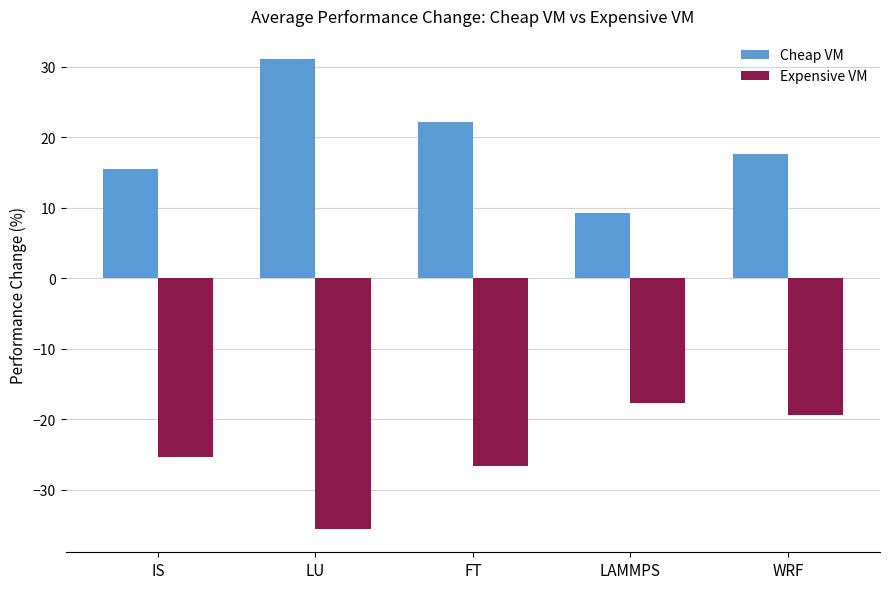

What is the label of the 5th bar from the left?

WRF